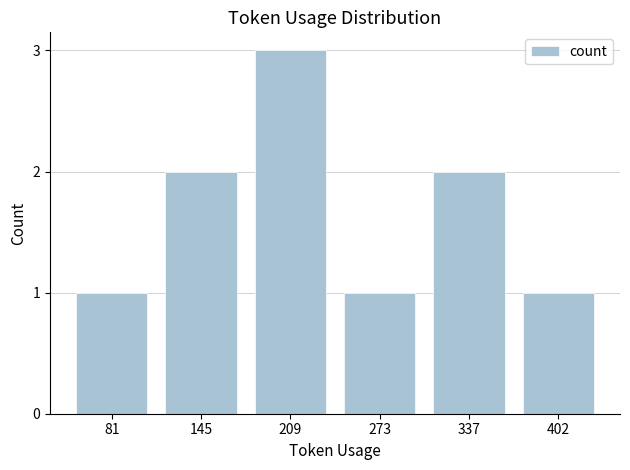

What is the greatest value displayed?

3